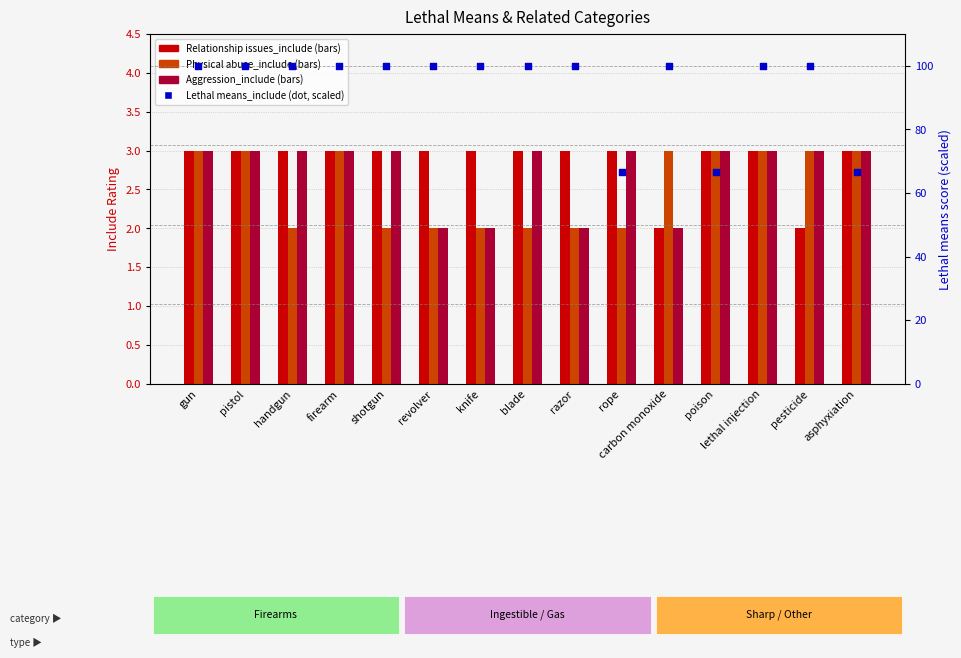

At how many categories does at least one series exceed 37?

15